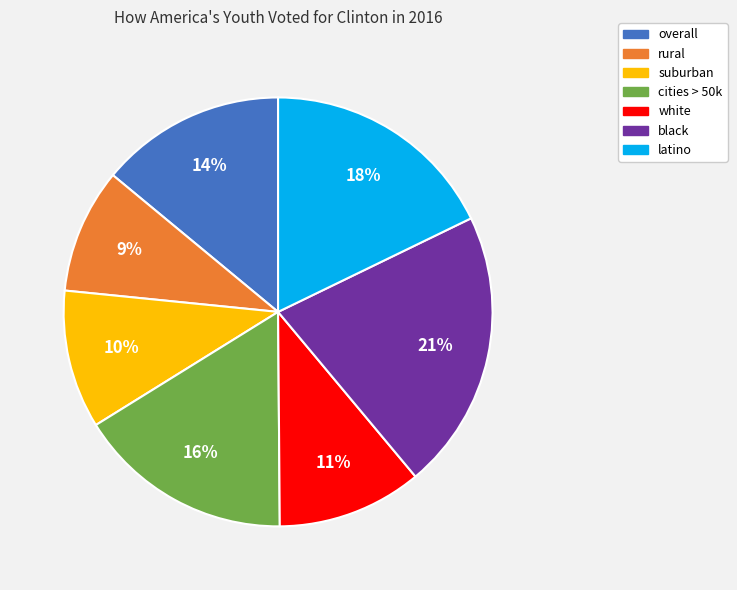

What percentage is the white slice, to the nearest percent?

11%